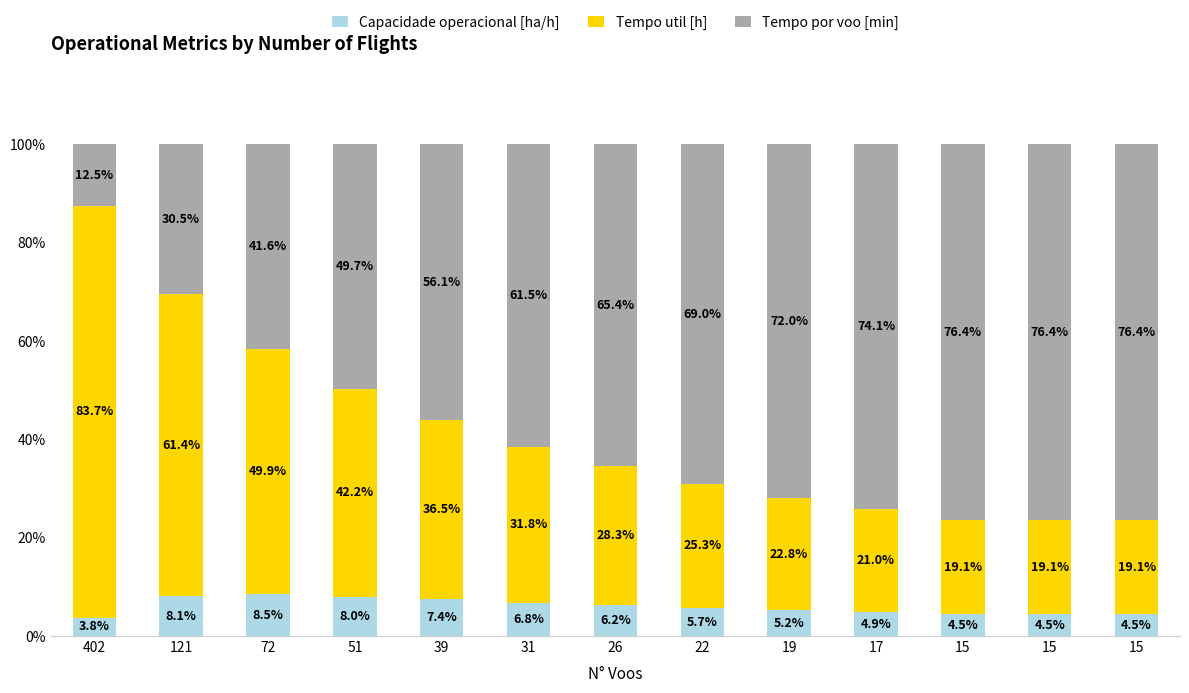

How many data points does each series have?

13